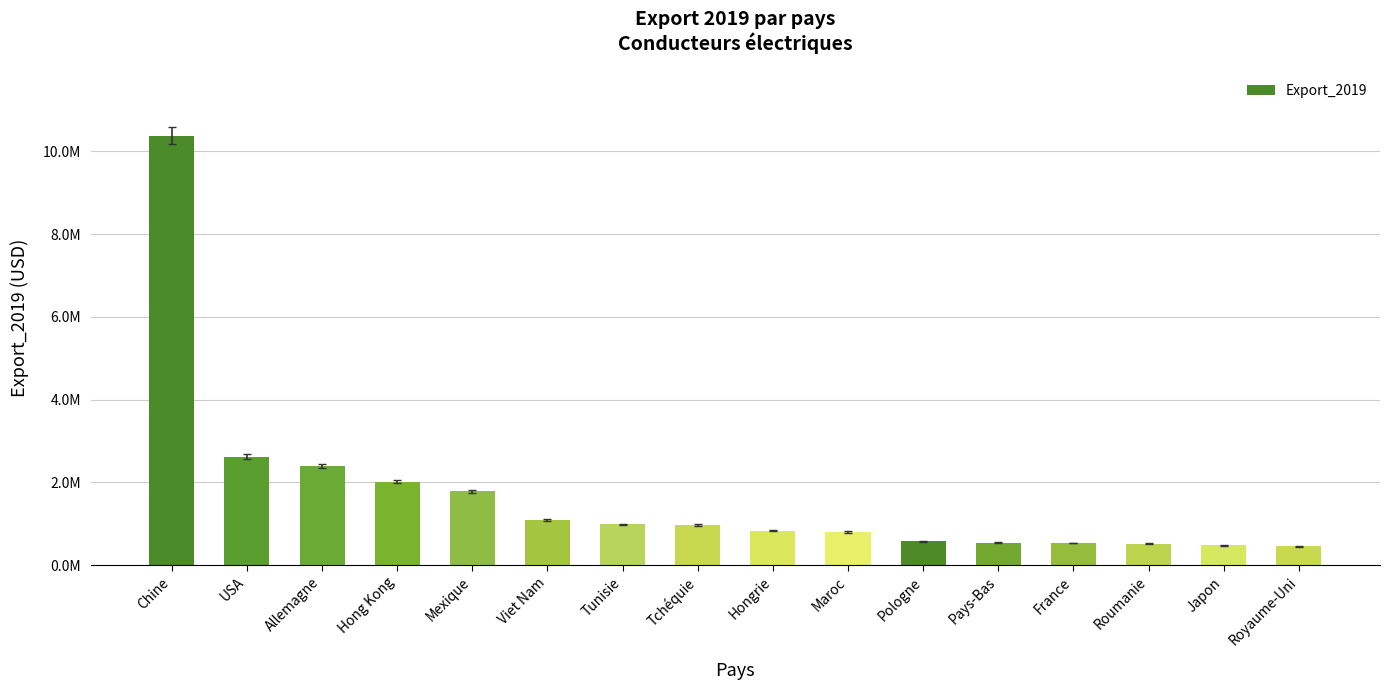

True or false: the data shows 10380145 at Chine.

True